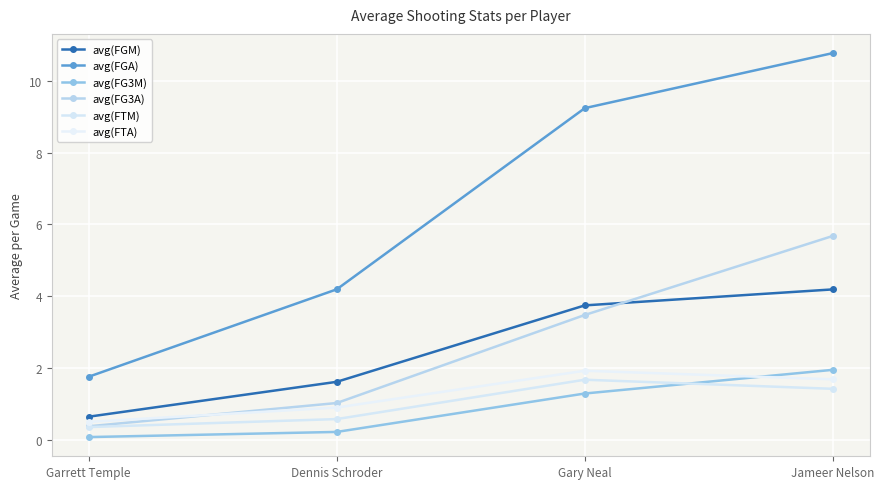

How many values in the avg(FTA) series are below 1?

2